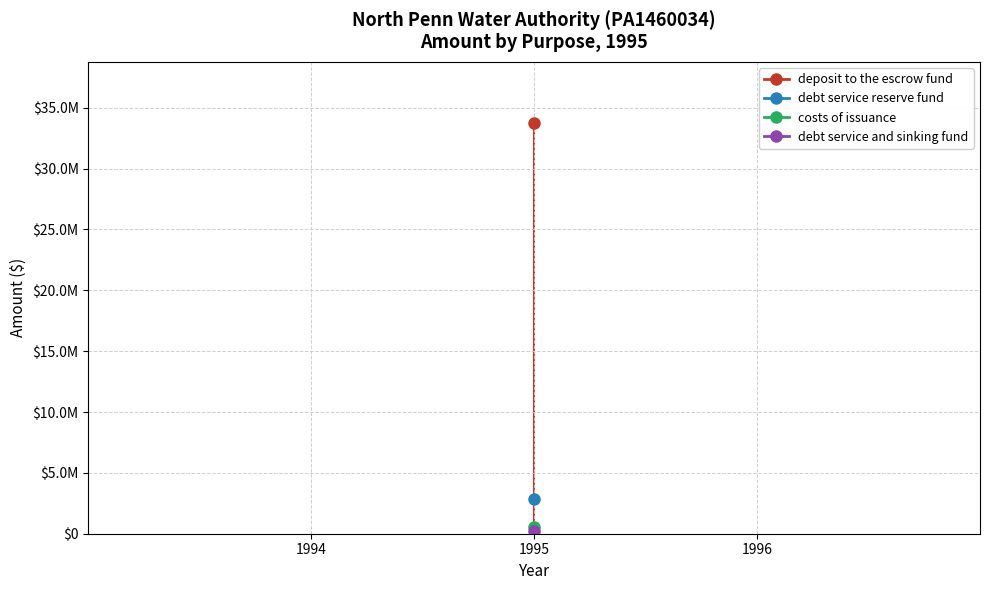

At which label is the value closest to 16973904?

debt service reserve fund